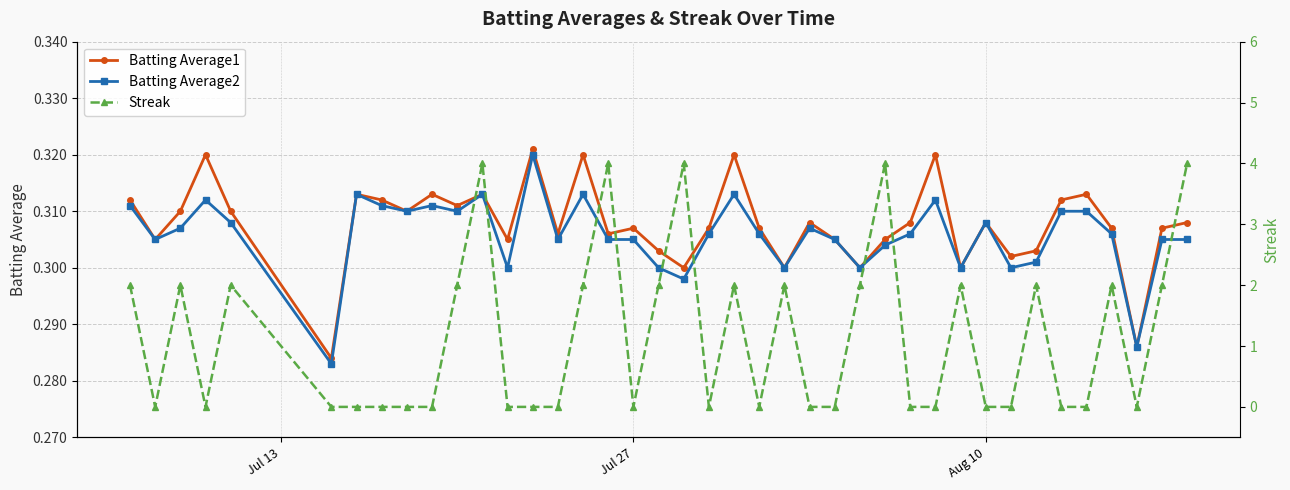

In Batting Average2, how many points are lower than both neighbors (excluding endpoints)?

12